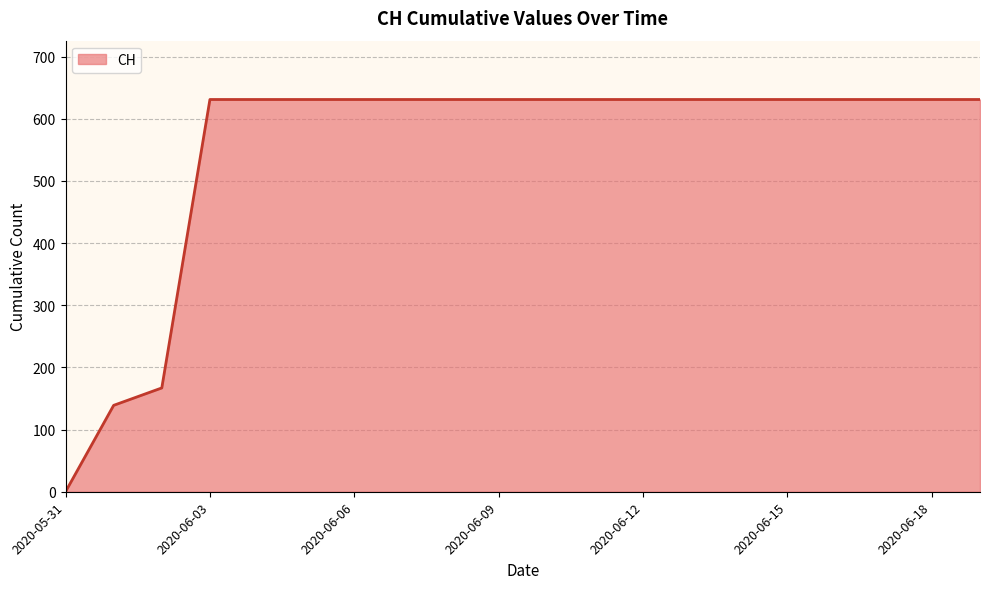

Count the number of data series in this chart.

1